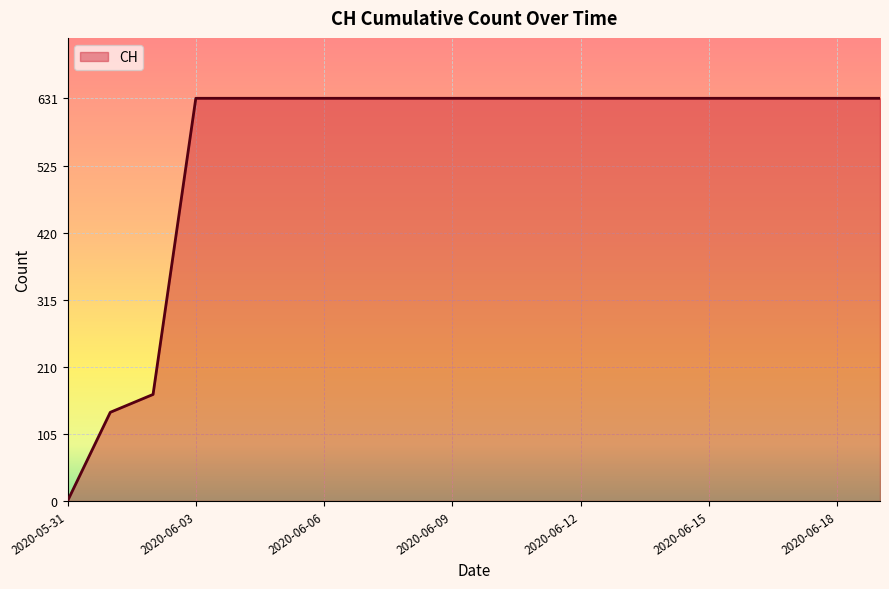

What is the maximum value shown in the chart?

631